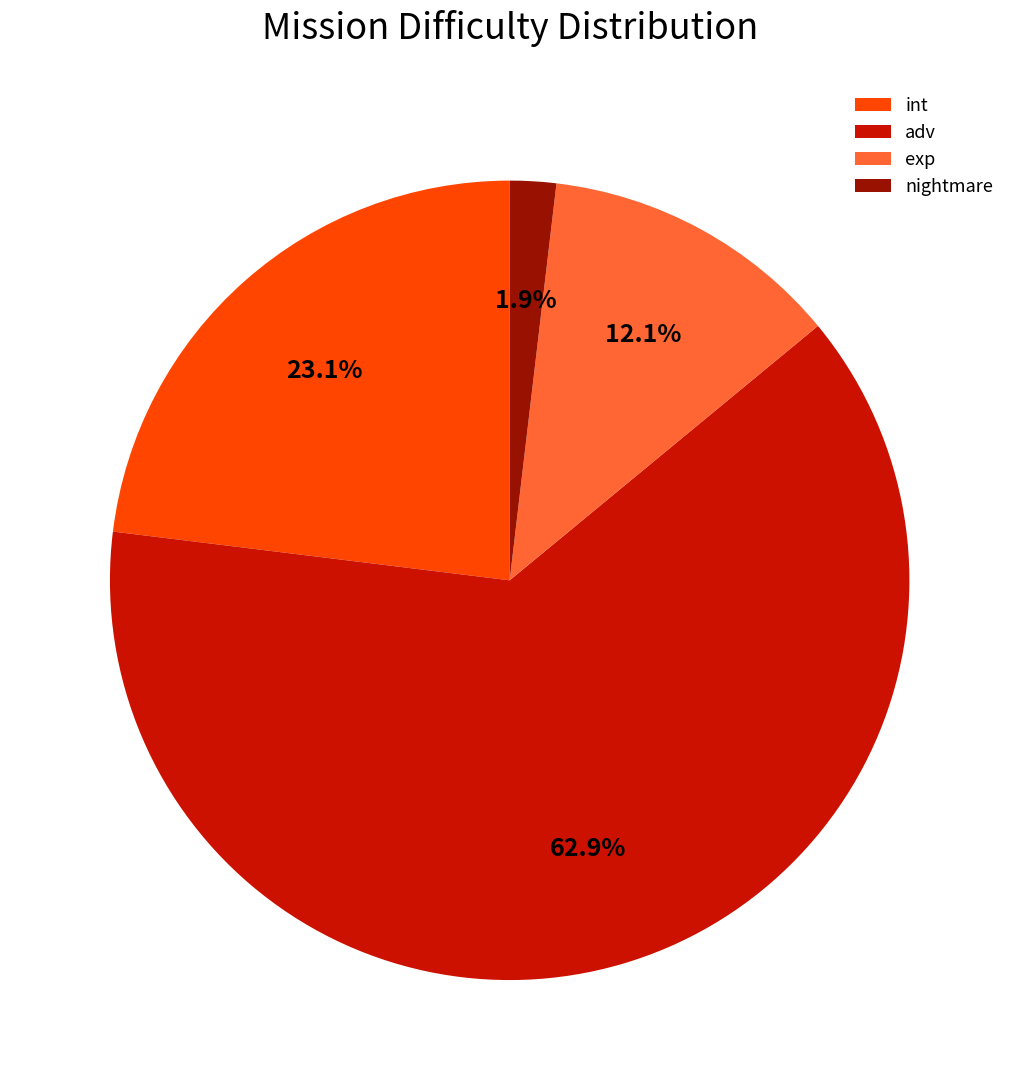

Is it true that int is 23% of the pie?

True